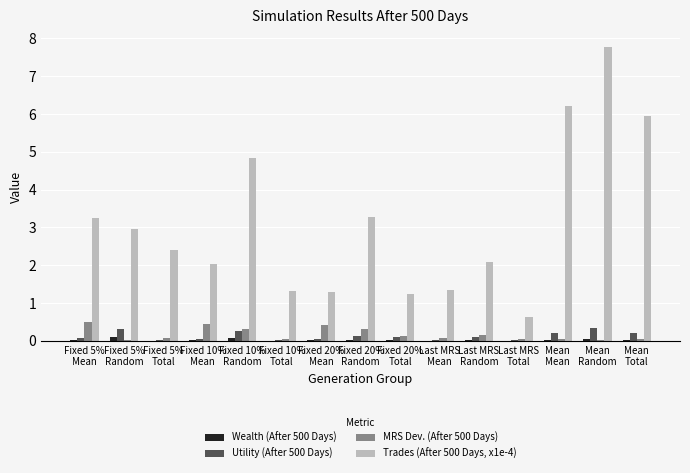

Which series has the largest total across all categories?

Trades (After 500 Days, x1e-4)